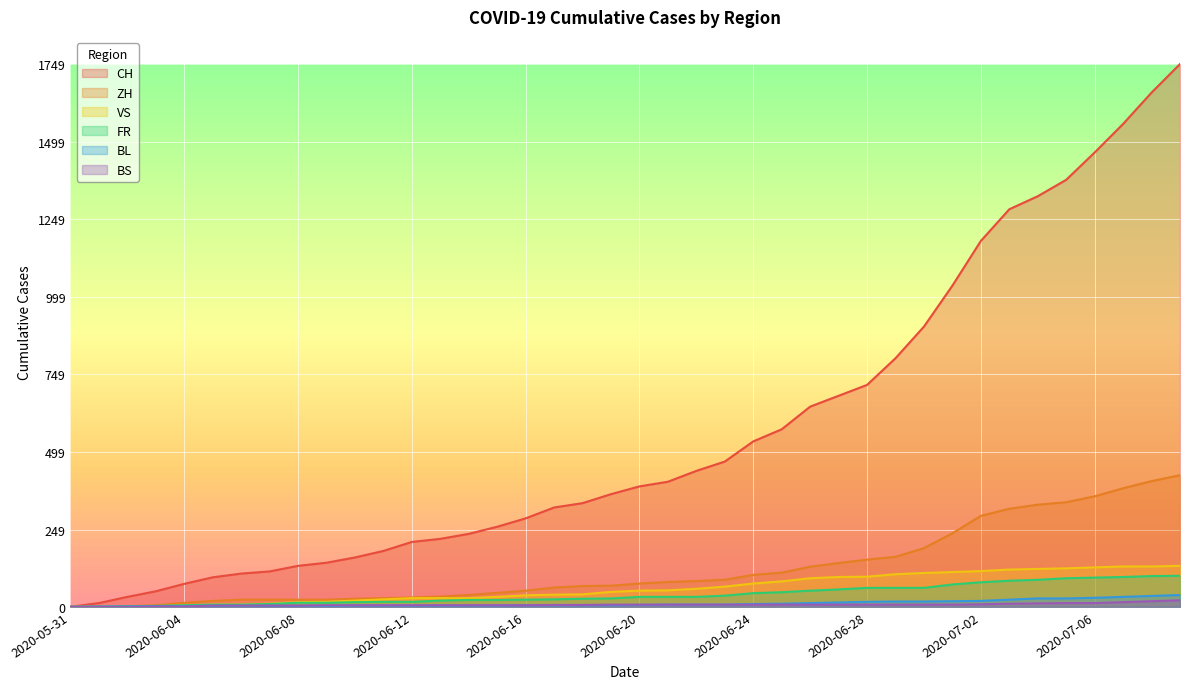

The value of VS at 2020-06-04 is 7. True or false?

False